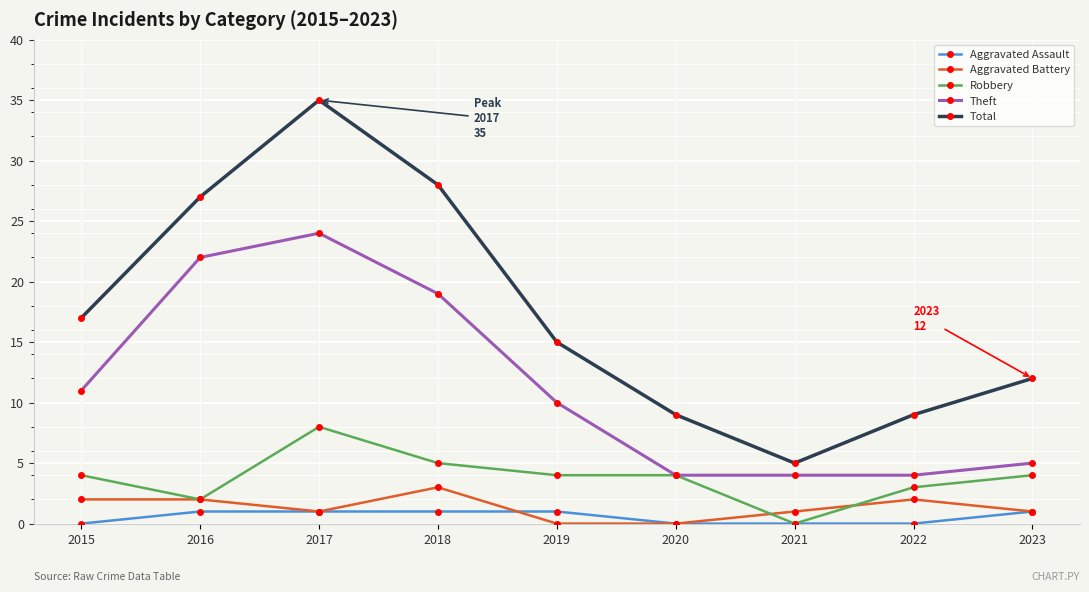

What are all the series names shown in the legend?

Aggravated Assault, Aggravated Battery, Robbery, Theft, Total